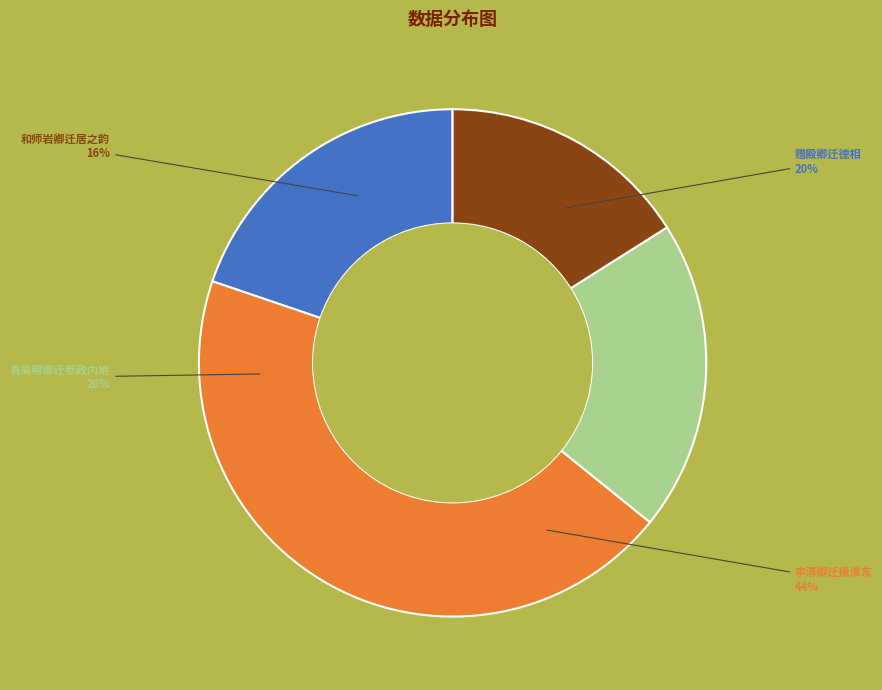

Is 赠殿卿迁德相 the majority of the pie?

No